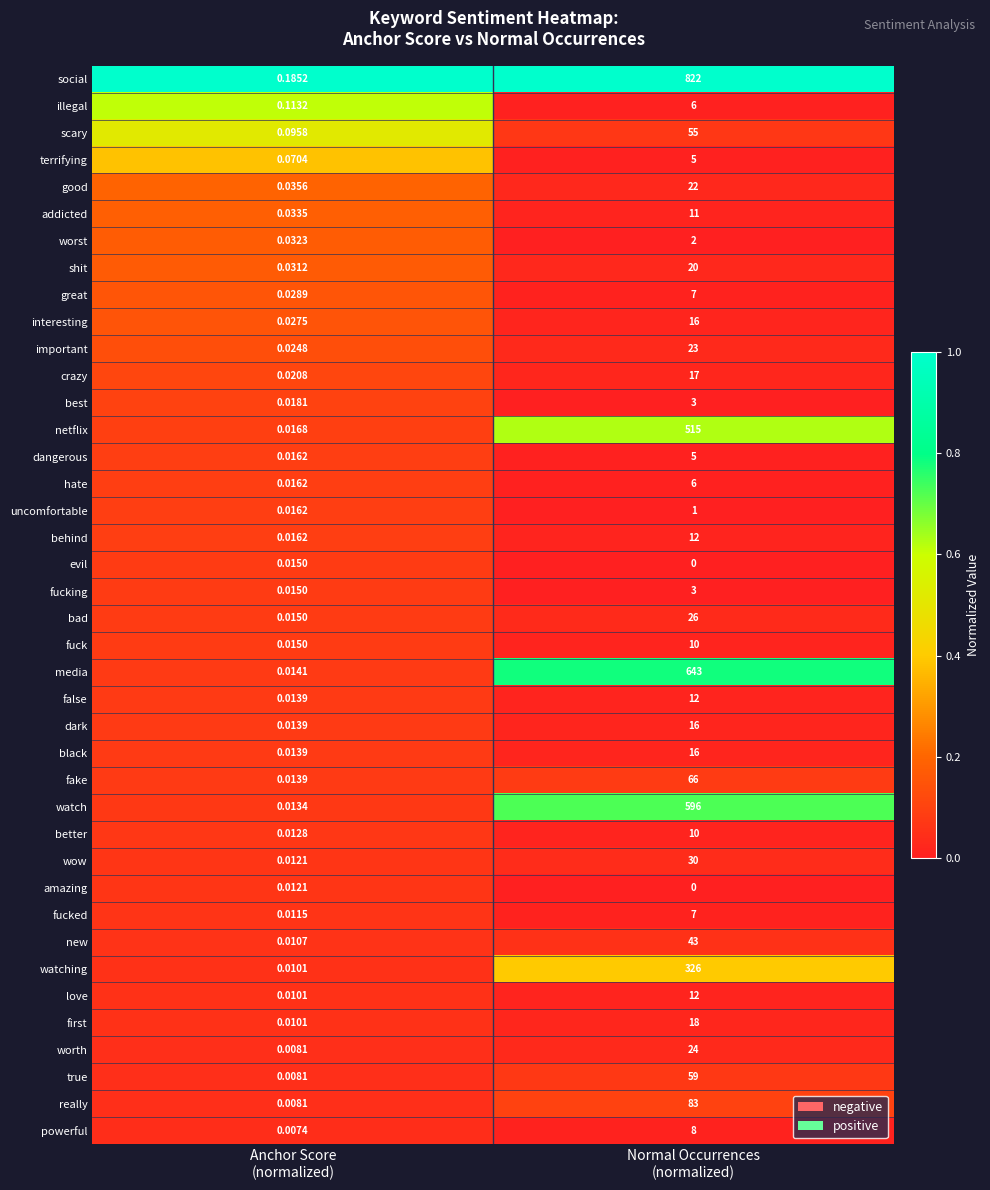

Which series has the largest range (max minus min)?

social